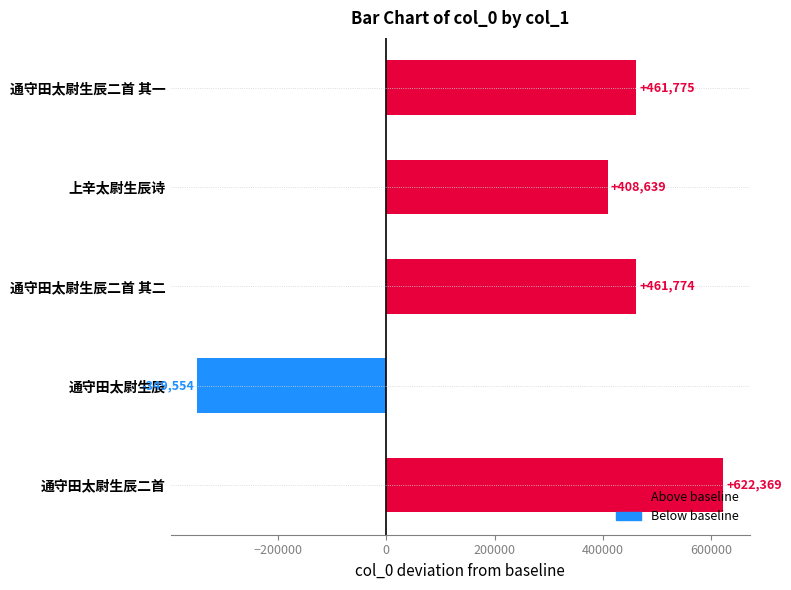

List the labels in order of value, smallest first.

通守田太尉生辰, 上辛太尉生辰诗, 通守田太尉生辰二首 其二, 通守田太尉生辰二首 其一, 通守田太尉生辰二首